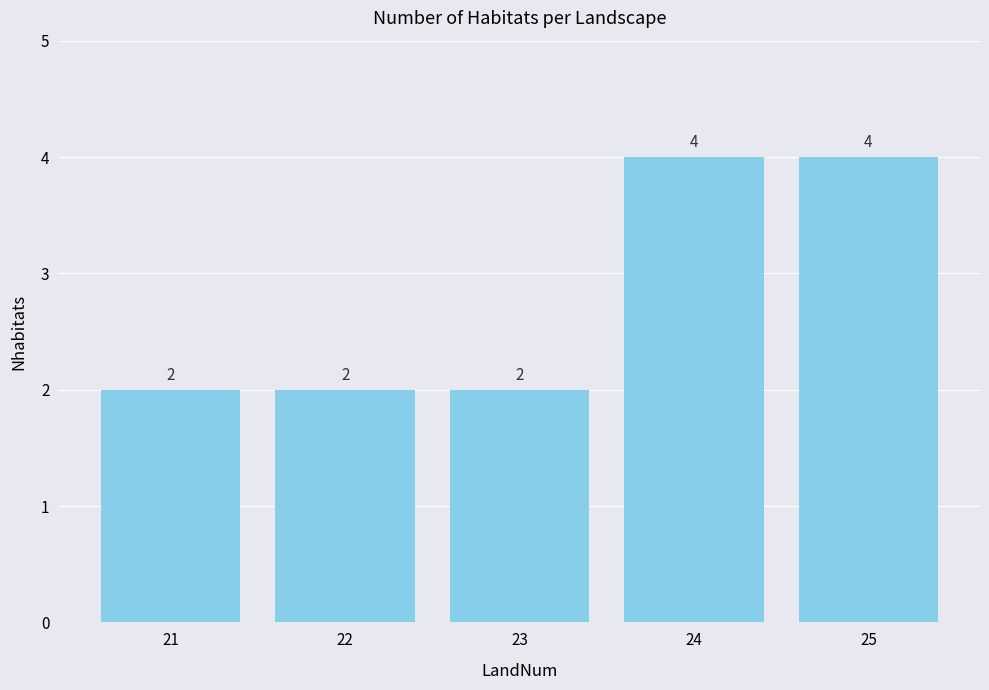

Between 21 and 25, which is larger?

25